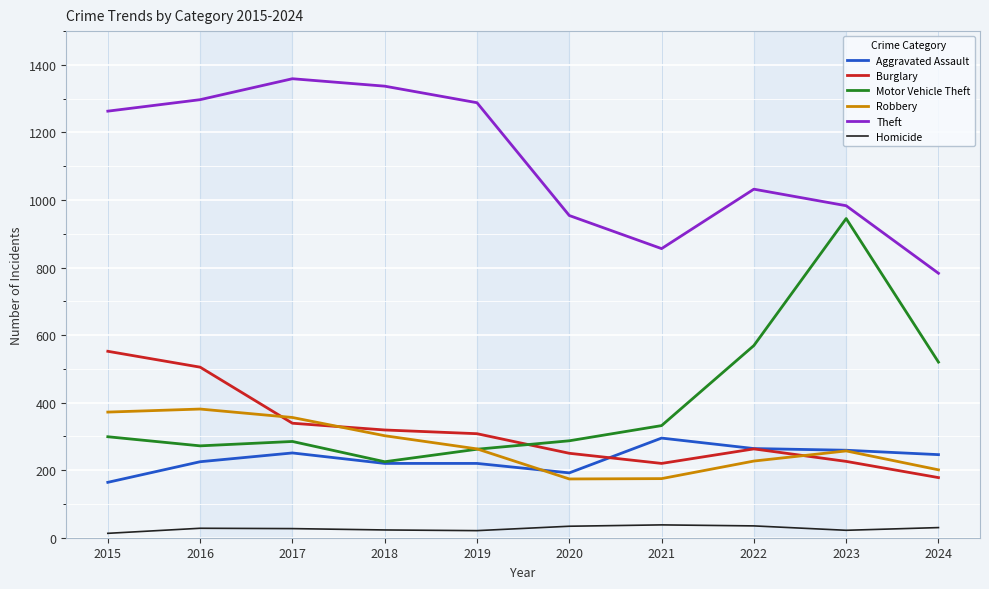

Which series has the widest spread of values?

Motor Vehicle Theft